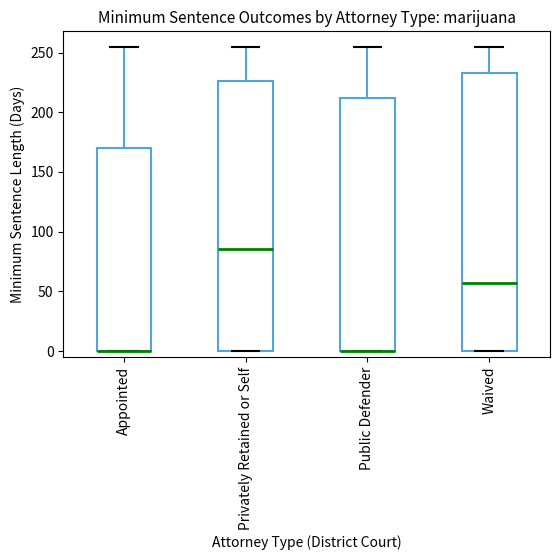

Where is the lower edge of the box for Public Defender on the y-axis? The values are not printed on the chart, so give them approximately, as read against the axis.

0